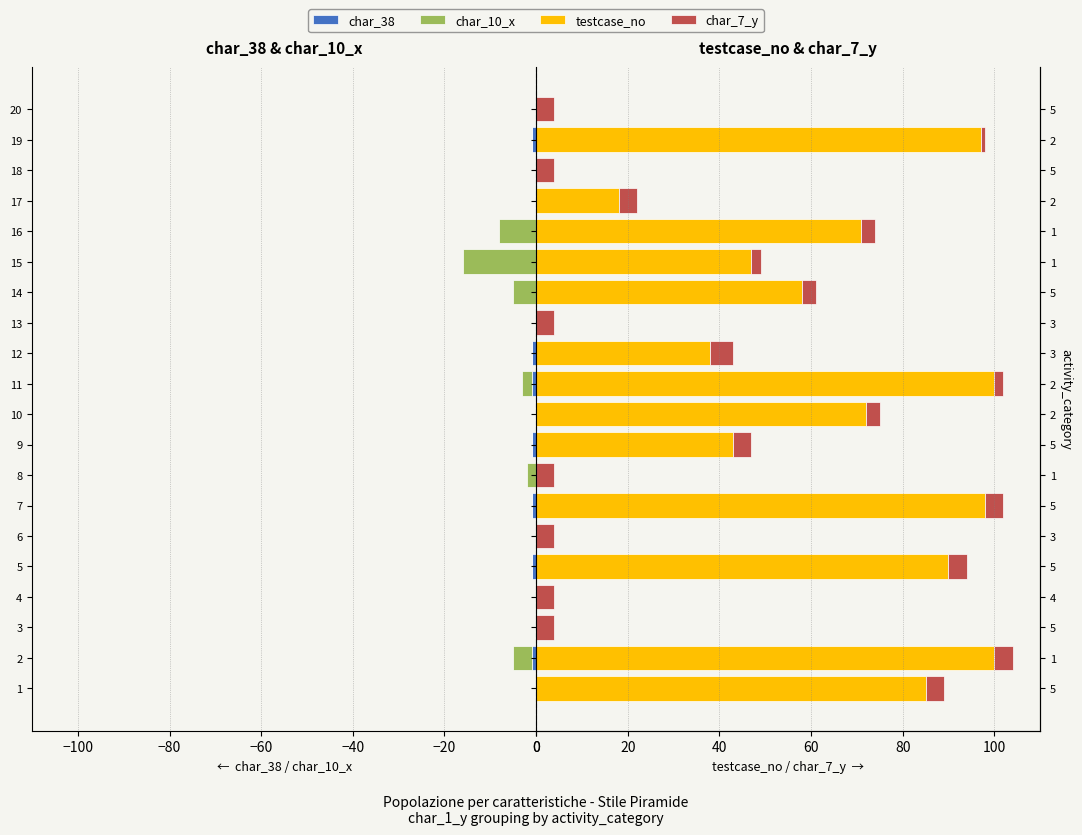

The value of char_38 at 14 is 0. True or false?

False